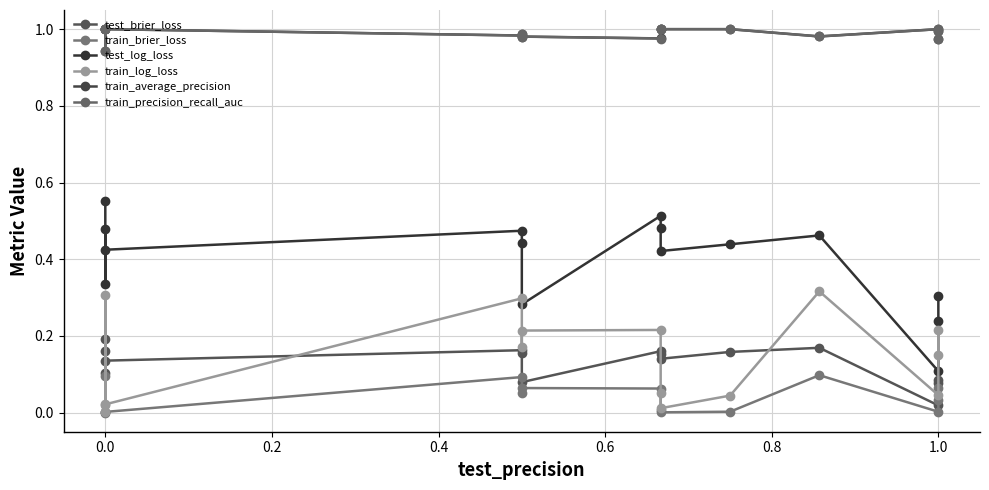

Reading left to right, list all the values displayed in this chart.

test_brier_loss: 0.2	0.1	0.2	0.1	0.2	0.2	0.1	0.2	0.2	0.1	0.2	0.2	0.0	0.1	0.1
train_brier_loss: 0.0	0.1	0.0	0.0	0.1	0.1	0.1	0.1	0.0	0.0	0.0	0.1	0.0	0.1	0.0
test_log_loss: 0.6	0.3	0.5	0.4	0.5	0.4	0.3	0.5	0.5	0.4	0.4	0.5	0.1	0.2	0.3
train_log_loss: 0.0	0.3	0.0	0.0	0.3	0.2	0.2	0.2	0.1	0.0	0.0	0.3	0.0	0.2	0.1
train_average_precision: 1.0	0.9	1.0	1.0	1.0	1.0	1.0	1.0	1.0	1.0	1.0	1.0	1.0	1.0	1.0
train_precision_recall_auc: 1.0	0.9	1.0	1.0	1.0	1.0	1.0	1.0	1.0	1.0	1.0	1.0	1.0	1.0	1.0